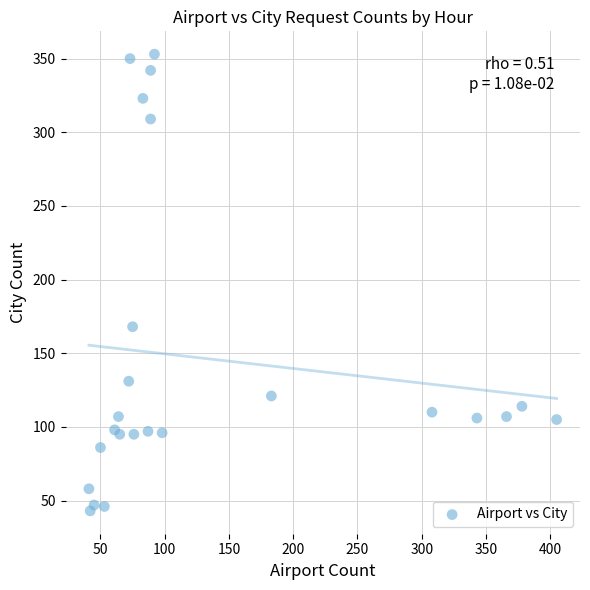

What Y value in the scatter plot is closest to 198?

168